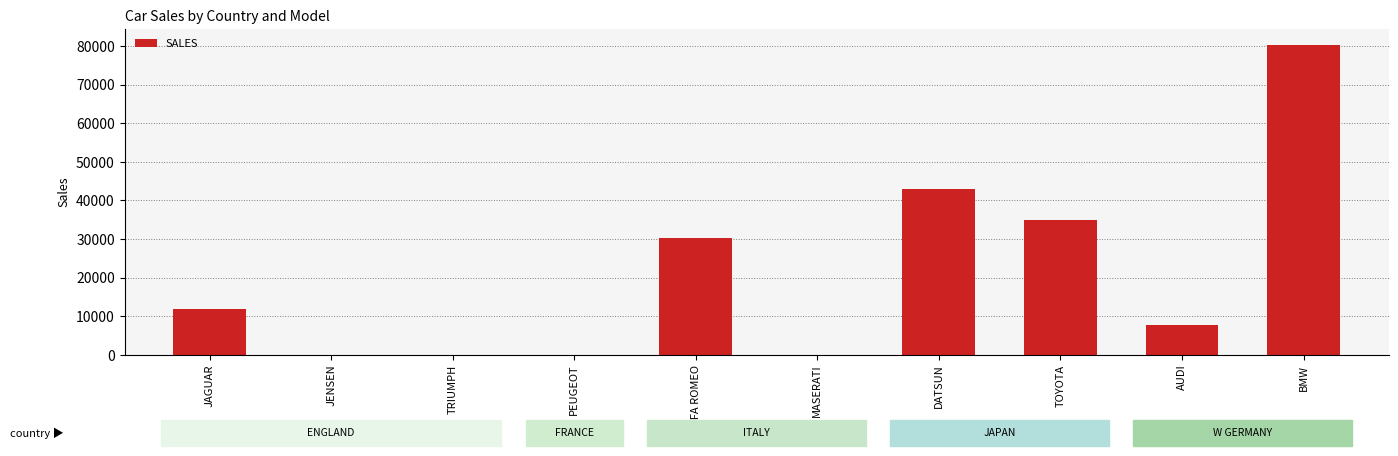

True or false: the data shows 7631 at JAGUAR.

False